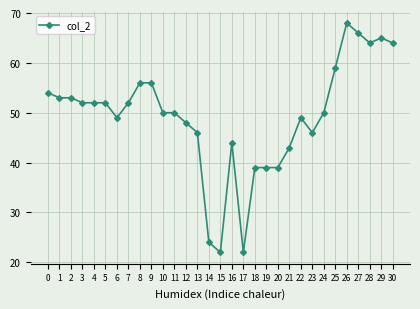

Between 6 and 3, which is larger?

3